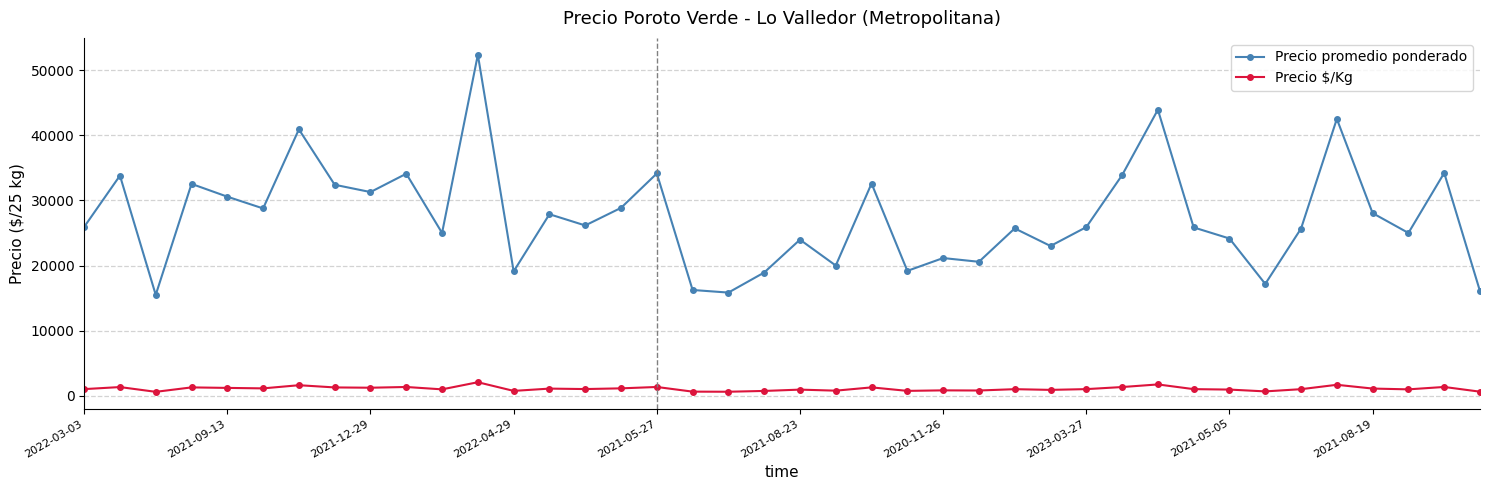

True or false: Precio promedio ponderado and Precio $/Kg cross at least once.

False